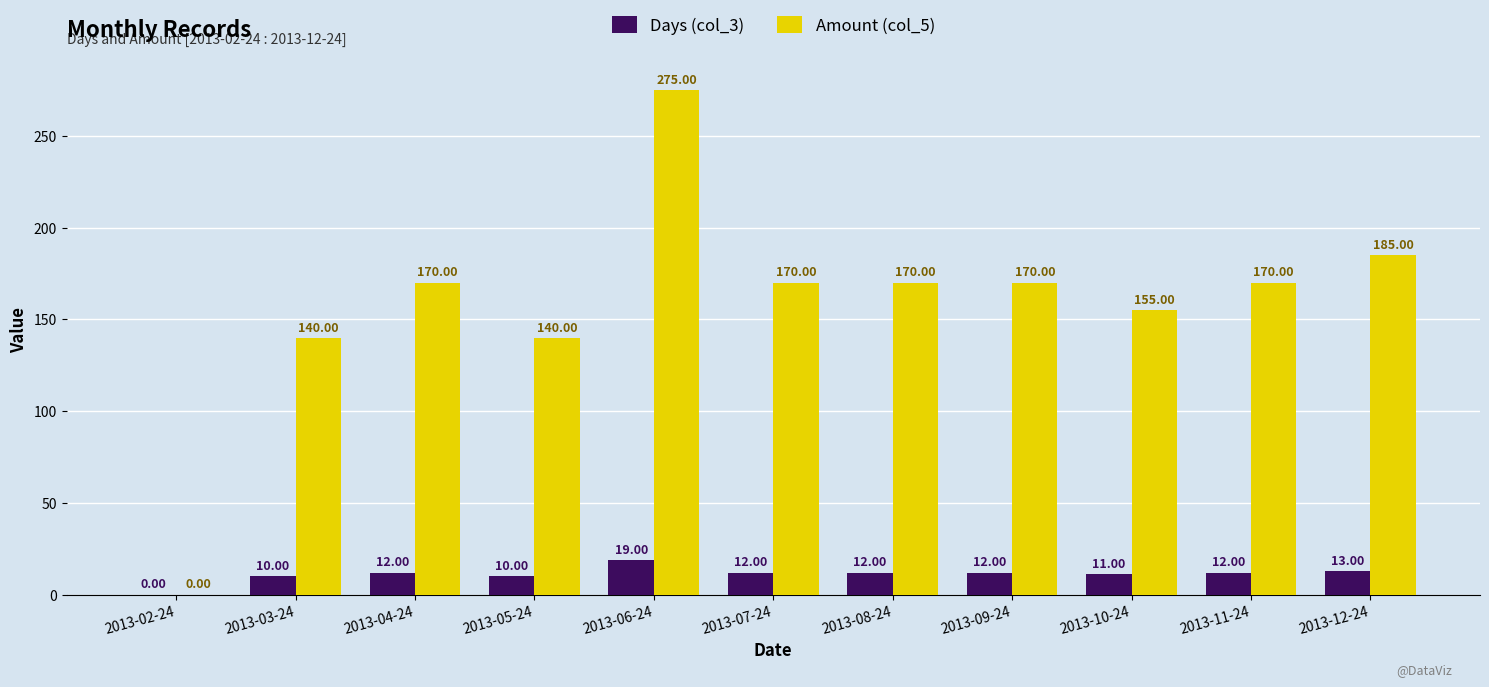

How many positive values does the Days (col_3) series have?

10